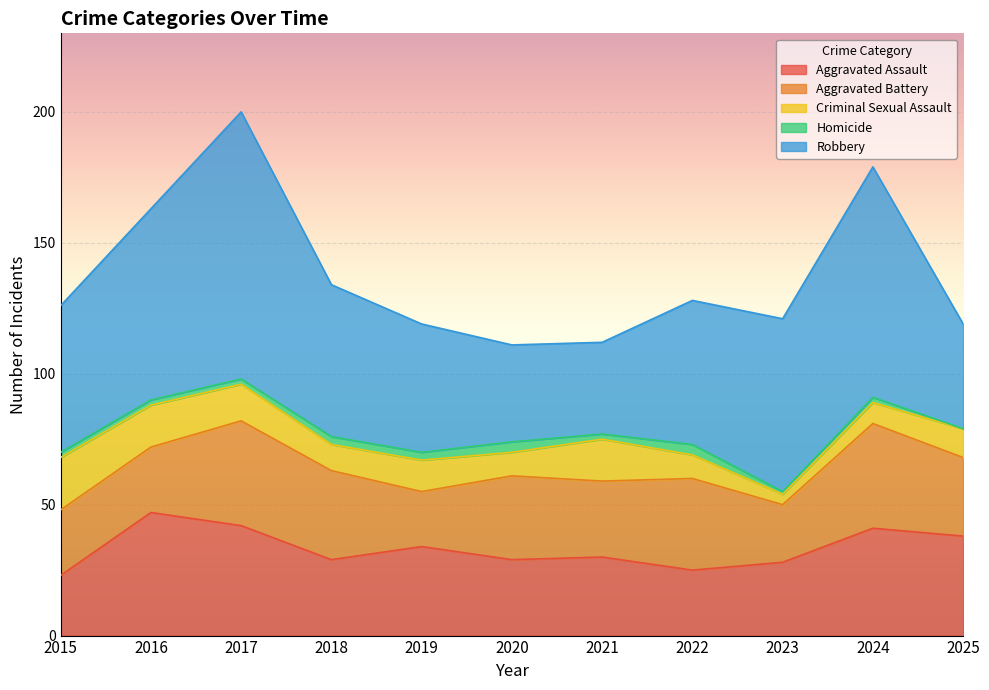

How many data points in Robbery are less than 56?

5